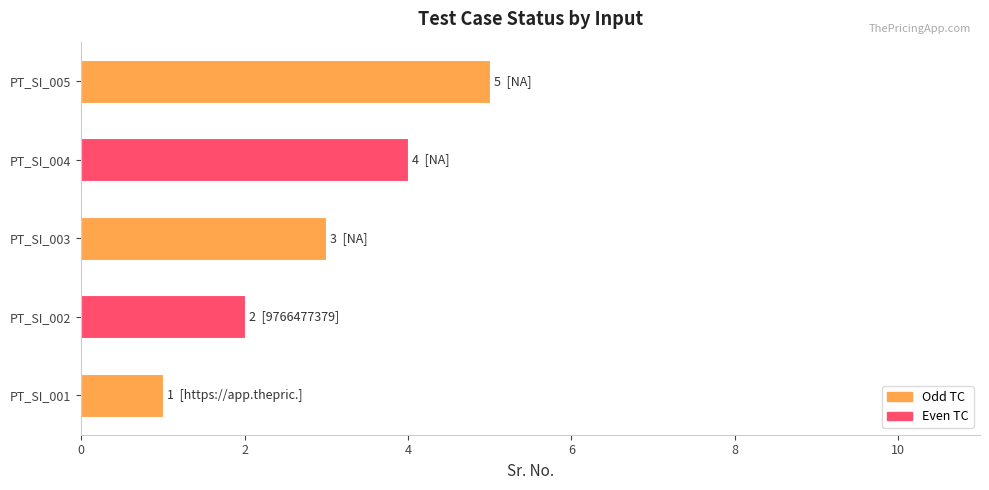

Is it true that the value at PT_SI_002 is 2?

True